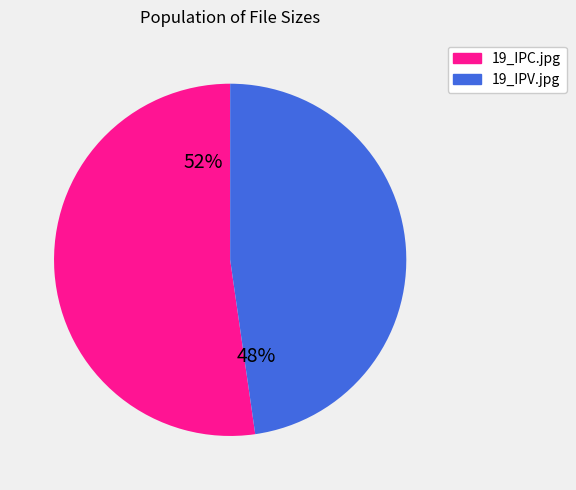

Which slice is the largest?

19_IPC.jpg